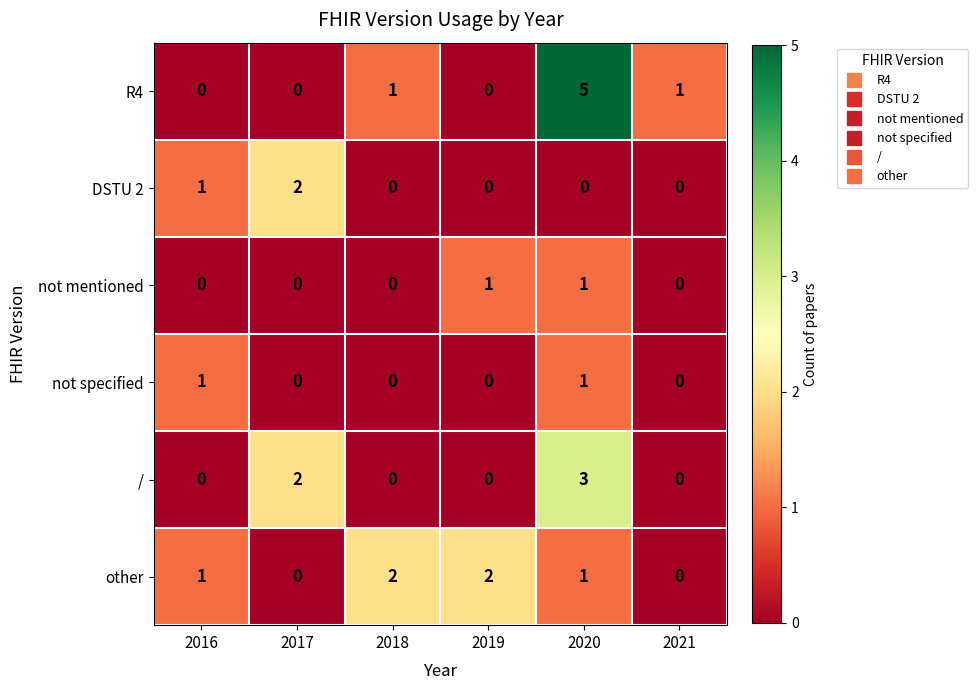

Which series has the largest range (max minus min)?

R4